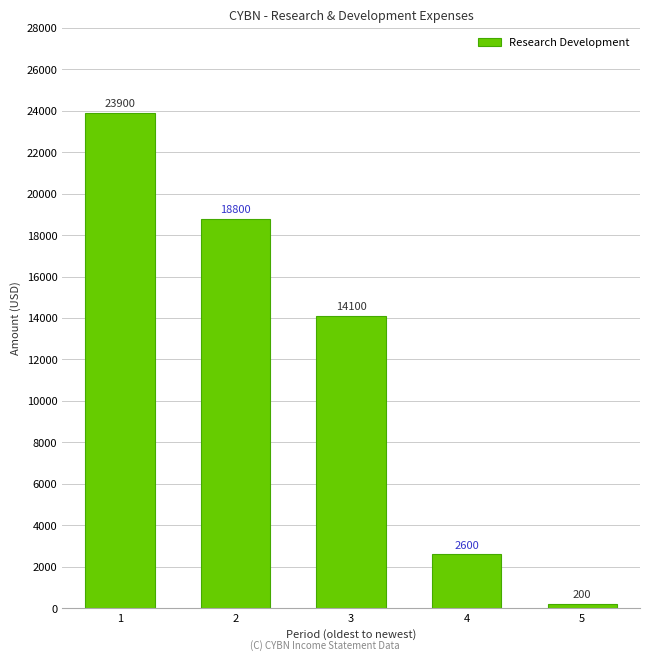

Between 2 and 5, which is larger?

2